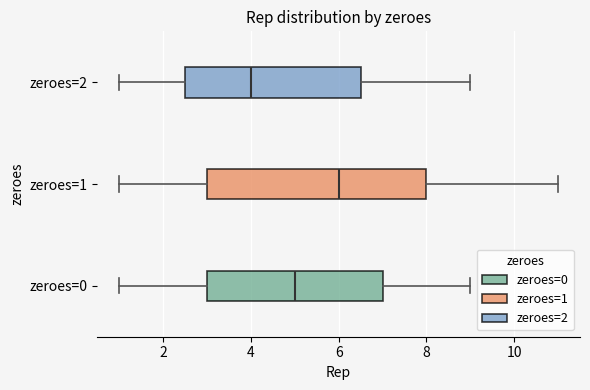

Which box has the furthest to the right median line?

zeroes=1